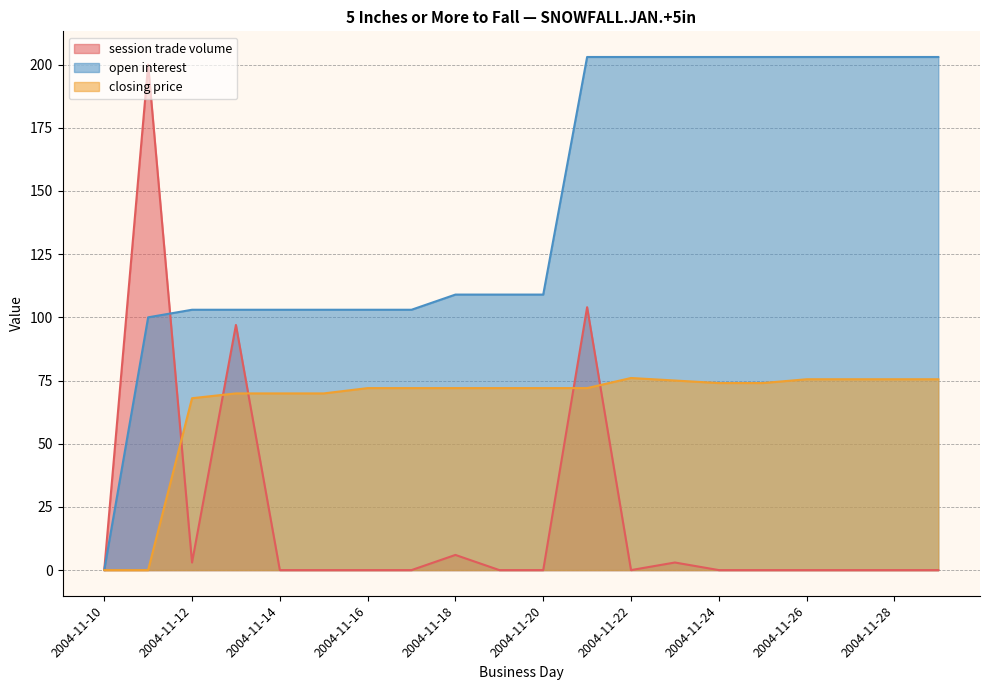

True or false: open interest has more than 0 points higher than both neighbors.

False